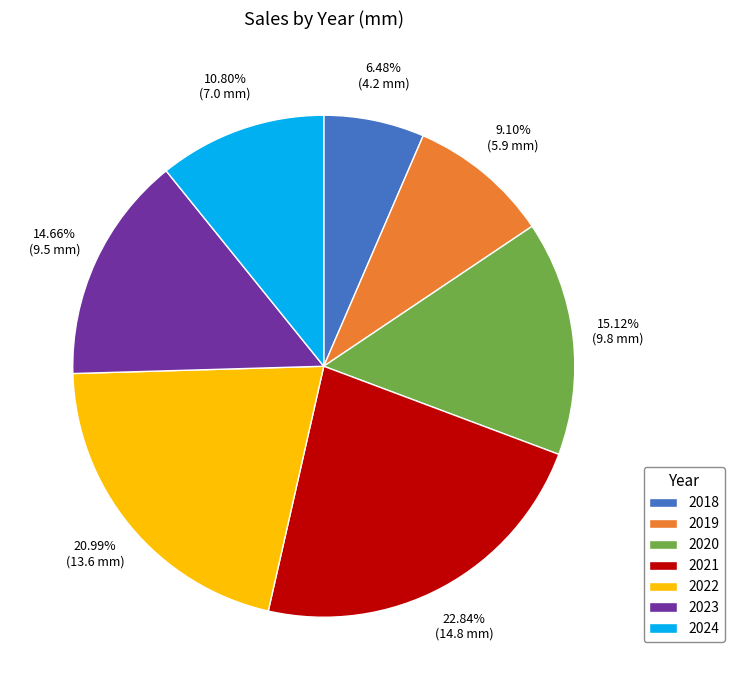

Is there any slice that represents more than half of the pie?

No